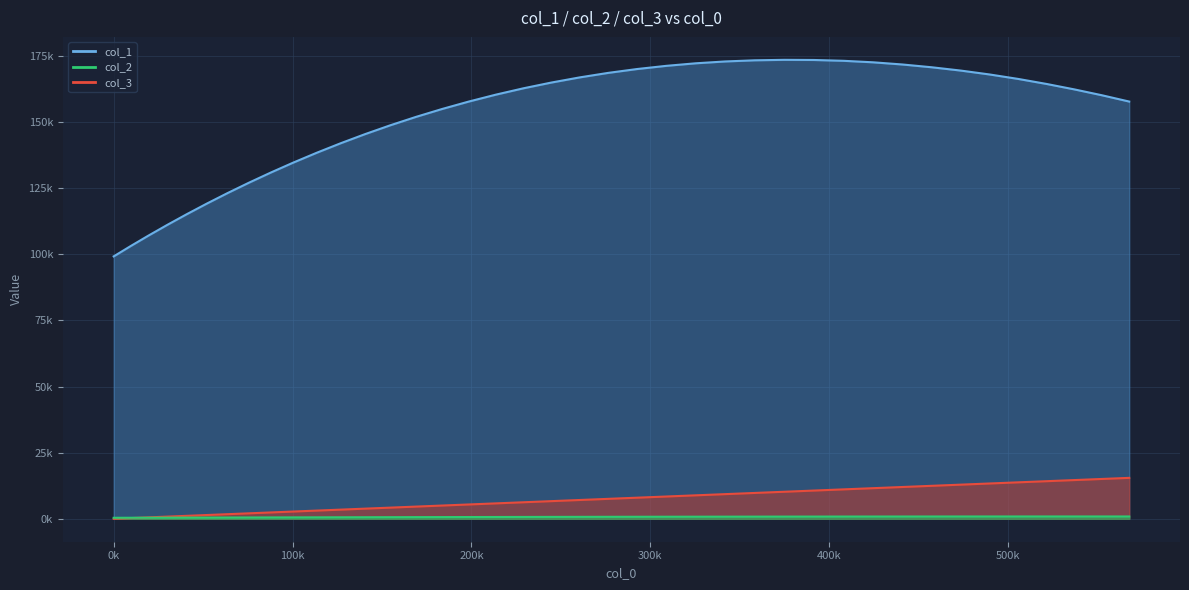

At how many categories does at least one series exceed 129571?

32